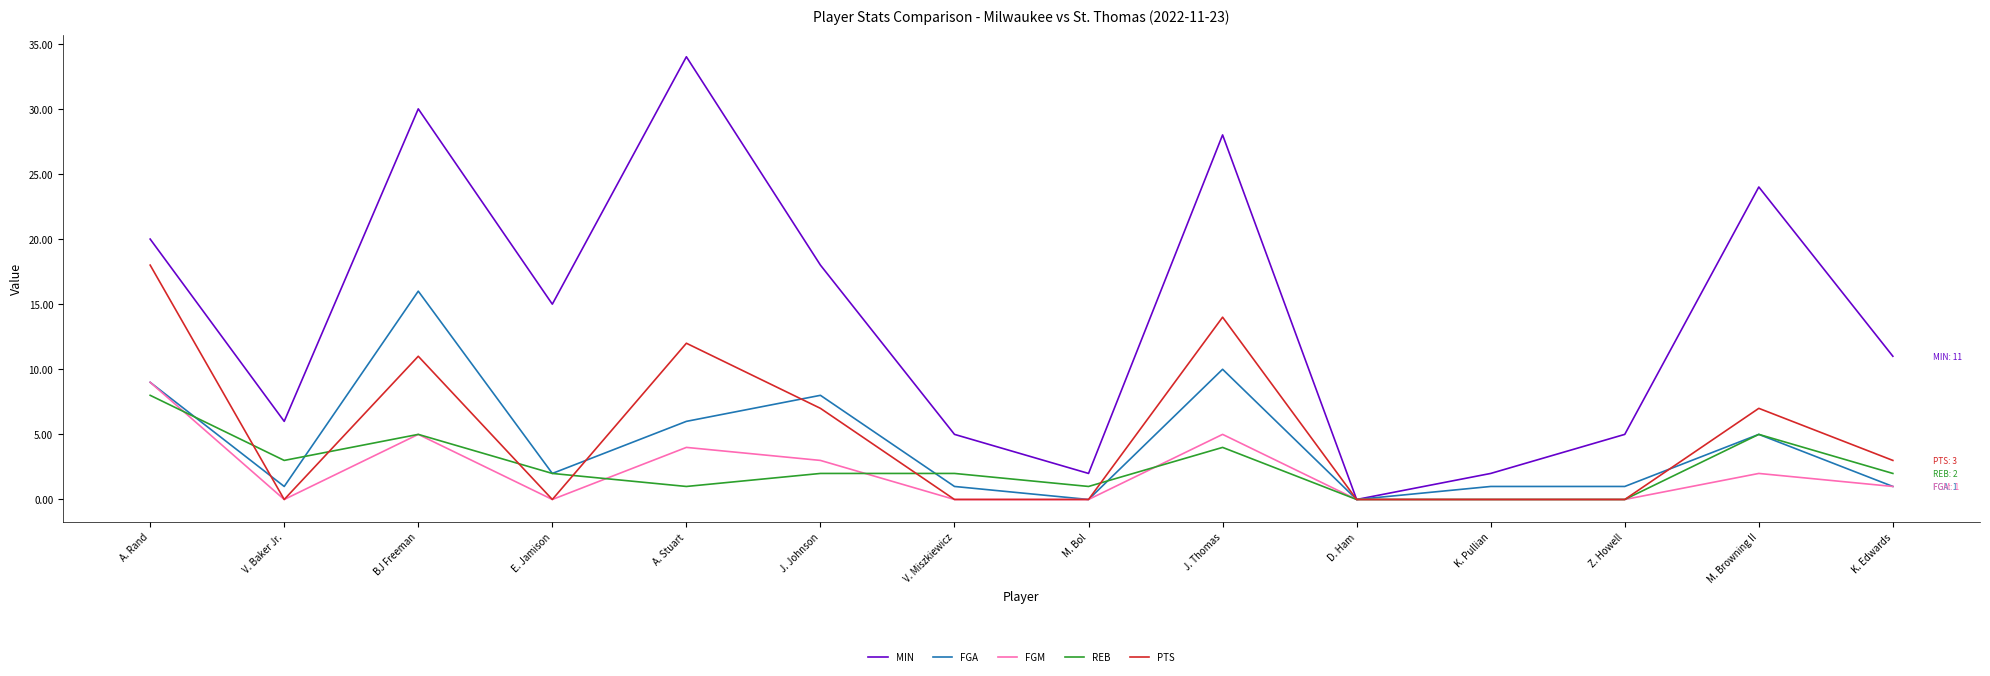

Which series has the widest spread of values?

MIN